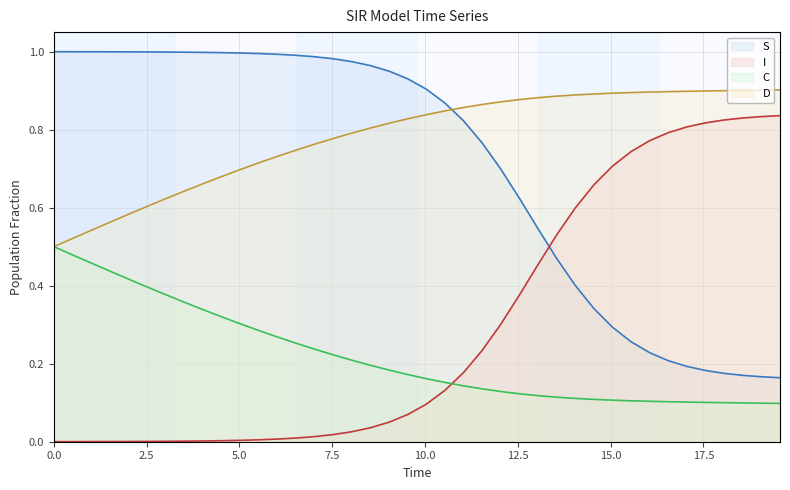

Count the number of categories in the chart.

40